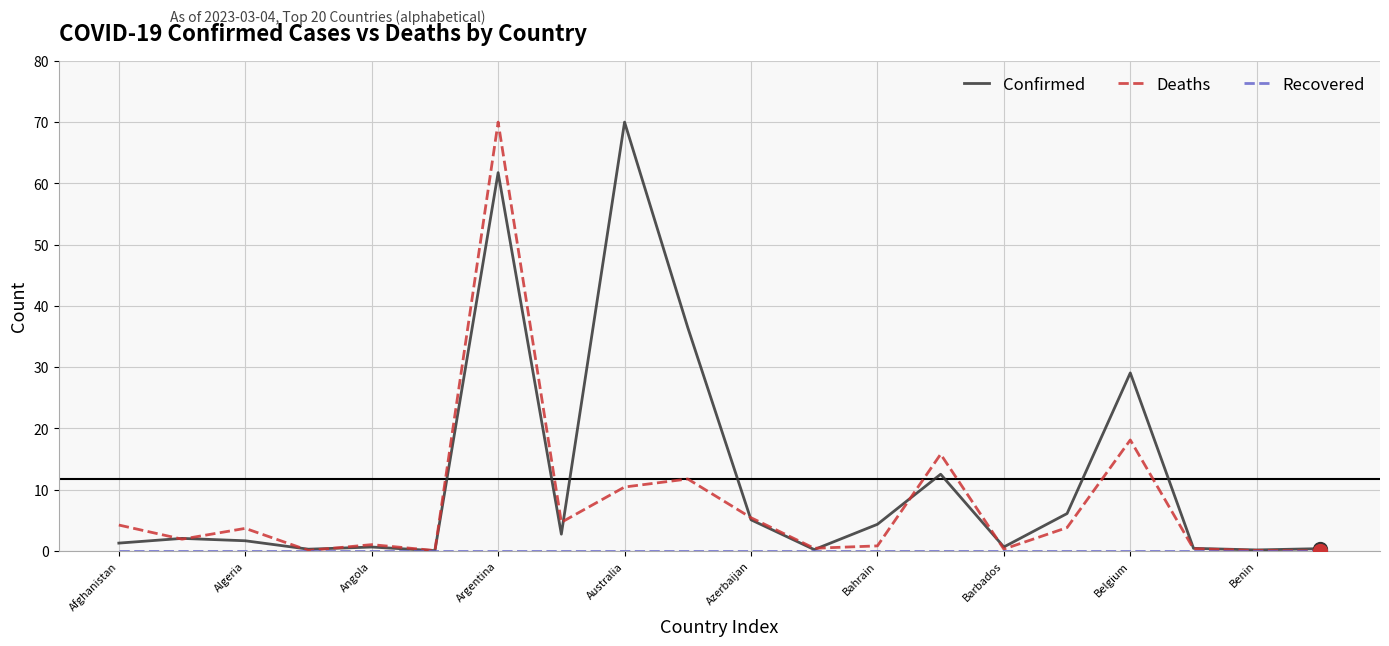

Does the chart display data point markers on the line(s)?

Yes